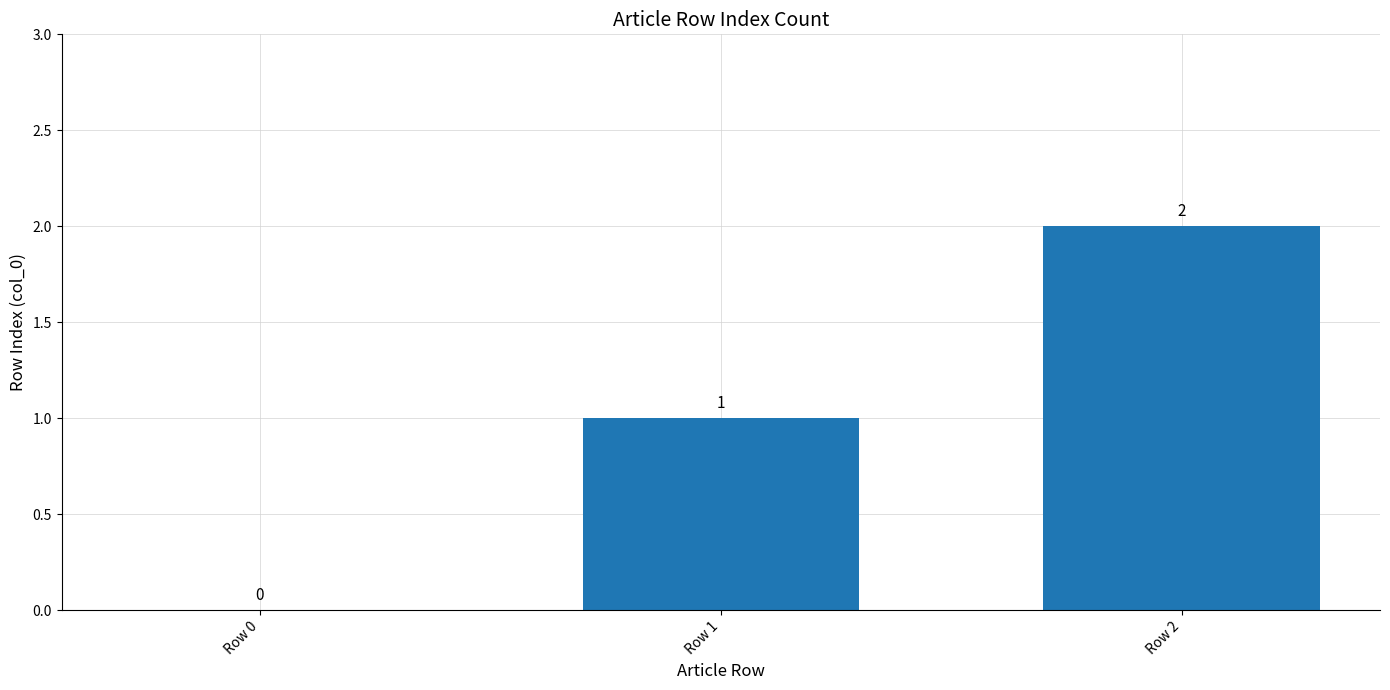

What is the greatest value displayed?

2